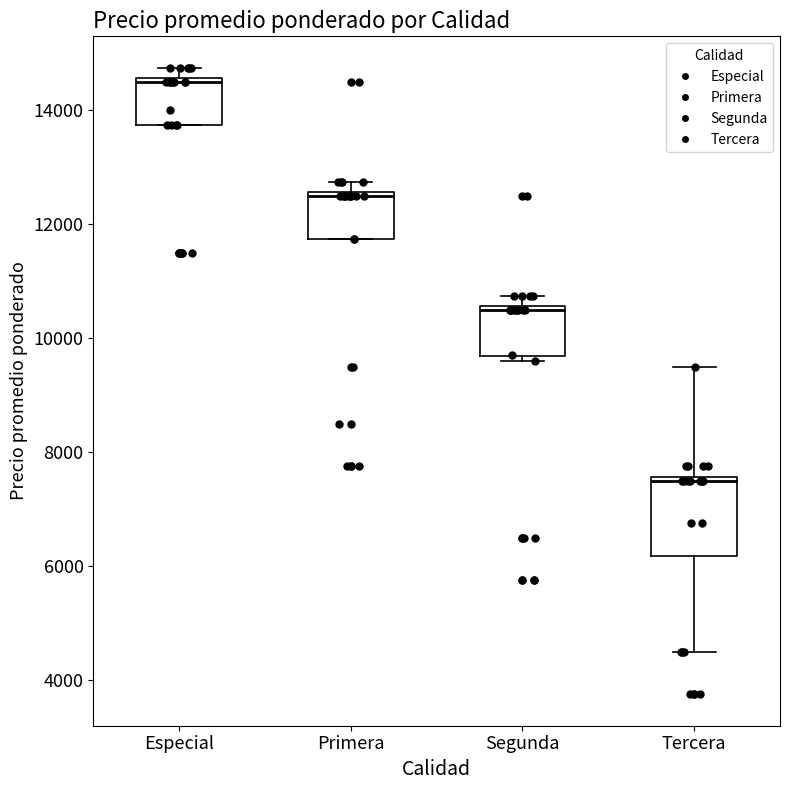

Where is the lower edge of the box for Primera on the y-axis? The values are not printed on the chart, so give them approximately, as read against the axis.

11800